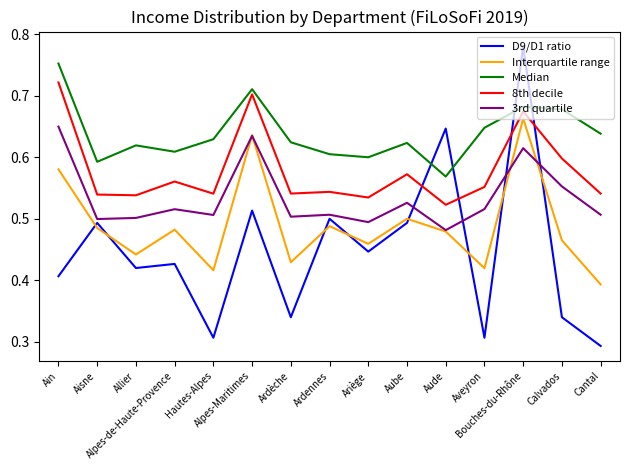

What position from the left is Ain?

1